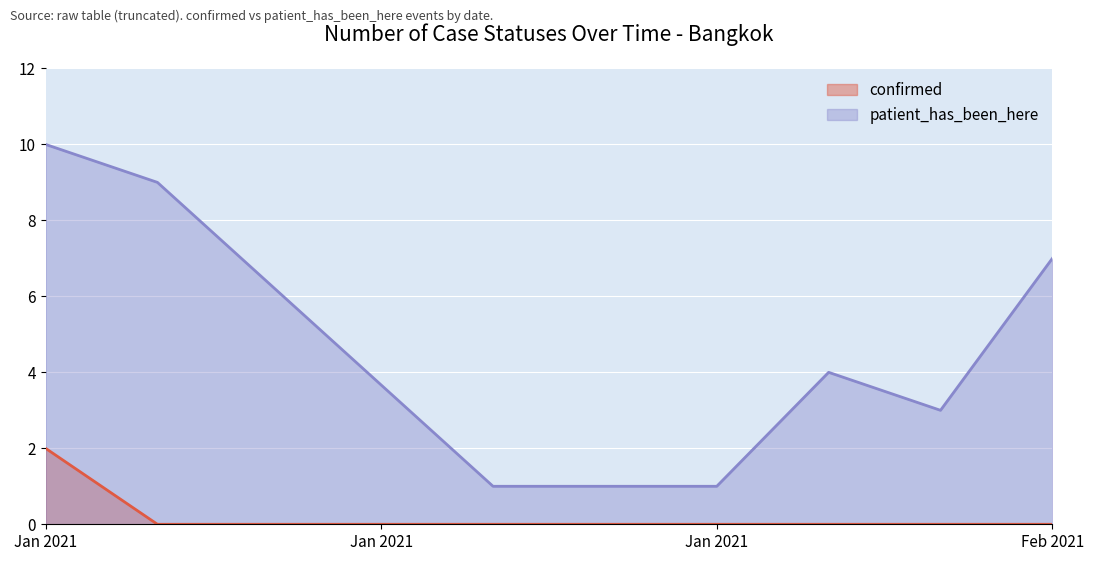

Is the value of confirmed at 2021-02-10 greater than the value of patient_has_been_here at 2021-01-24?

No